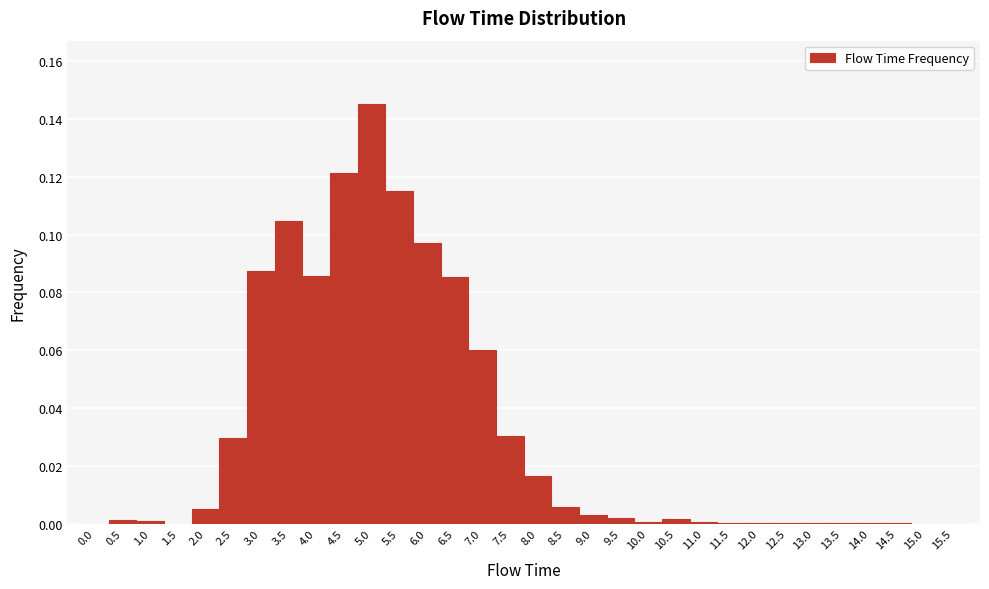

Reading left to right, list every bar in this chart as the range it spans on the x-axis followed by its height. The values are not printed on the chart, so give them approximately, as read against the axis.

-0.25 to 0.25: 0
0.25 to 0.75: under 0.002
0.75 to 1.25: under 0.002
1.25 to 1.75: 0
1.75 to 2.25: 0.004
2.25 to 2.75: 0.030
2.75 to 3.25: 0.088
3.25 to 3.75: 0.104
3.75 to 4.25: 0.086
4.25 to 4.75: 0.122
4.75 to 5.25: 0.146
5.25 to 5.75: 0.114
5.75 to 6.25: 0.098
6.25 to 6.75: 0.086
6.75 to 7.25: 0.060
7.25 to 7.75: 0.030
7.75 to 8.25: 0.016
8.25 to 8.75: 0.006
8.75 to 9.25: 0.002
9.25 to 9.75: under 0.002
9.75 to 10.25: under 0.002
10.25 to 10.75: under 0.002
10.75 to 11.25: under 0.002
11.25 to 11.75: under 0.002
11.75 to 12.25: under 0.002
12.25 to 12.75: under 0.002
12.75 to 13.25: under 0.002
13.25 to 13.75: under 0.002
13.75 to 14.25: under 0.002
14.25 to 14.75: under 0.002
14.75 to 15.25: 0
15.25 to 15.75: 0